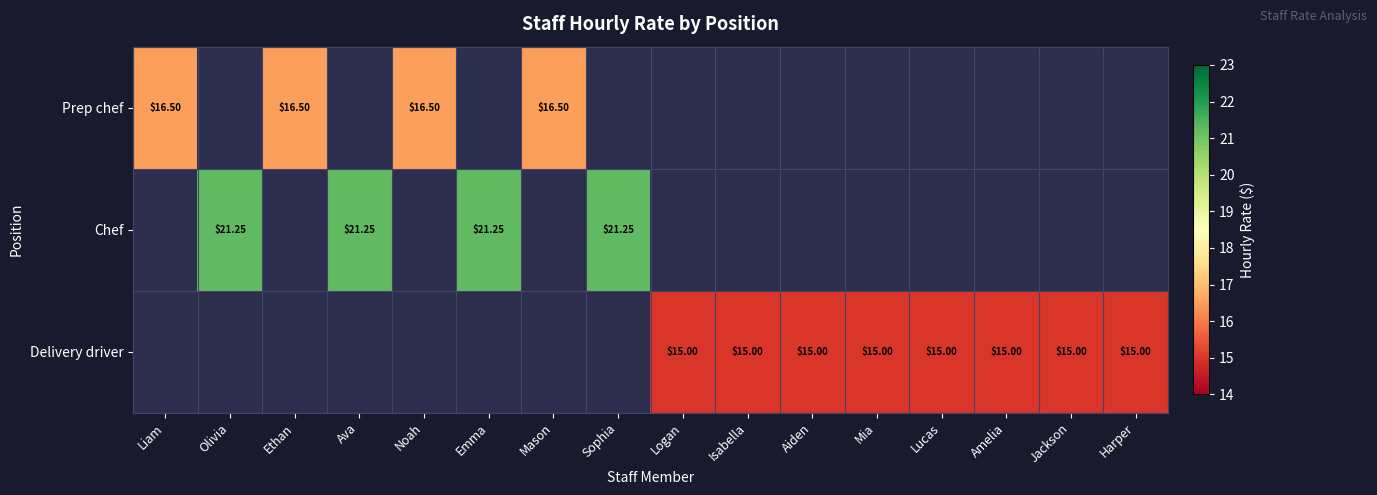

What is the total value across all series at Liam?

16.5